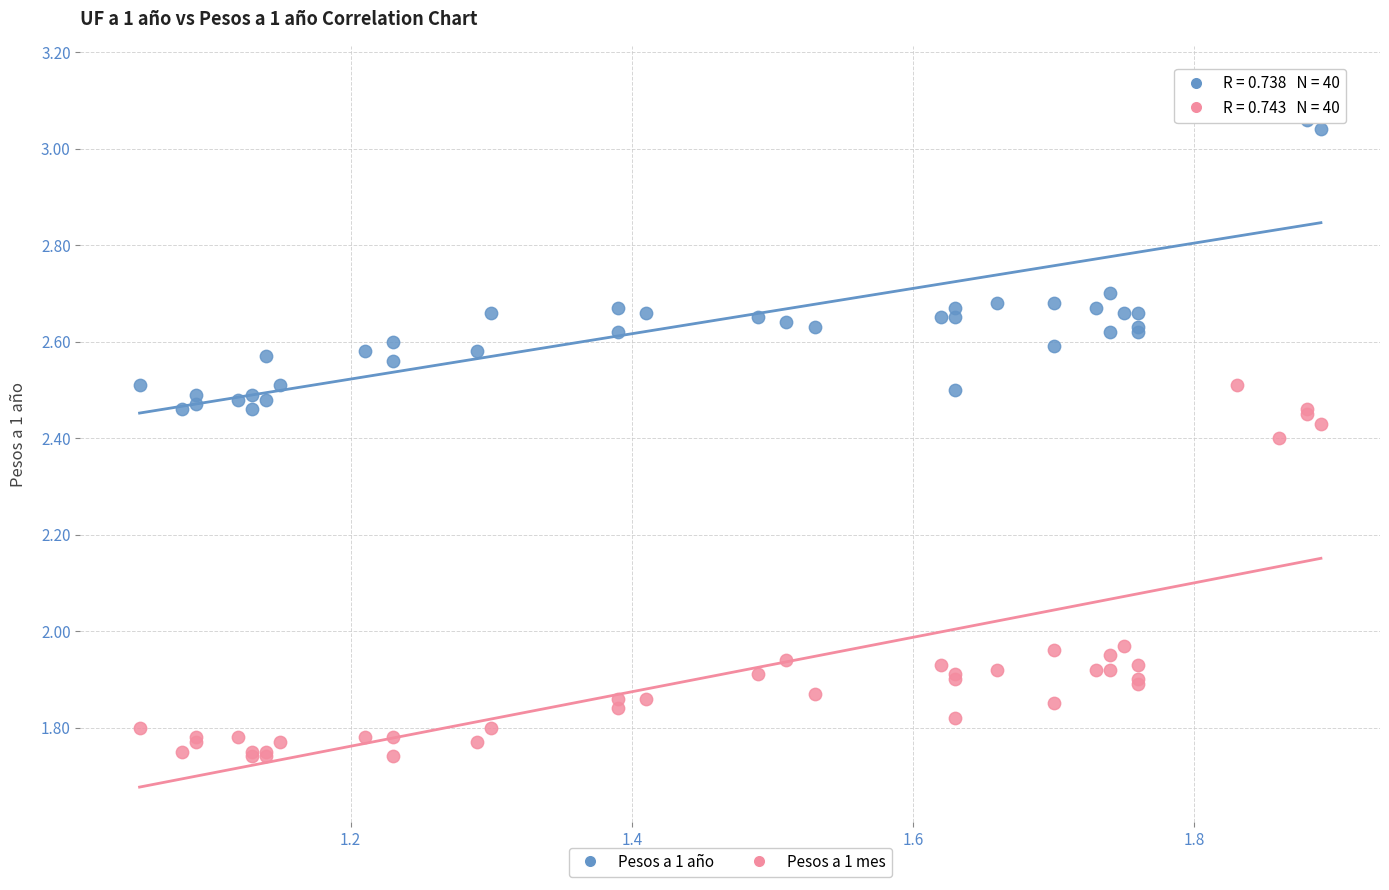

Which series reaches the maximum Y coordinate?

Pesos a 1 año